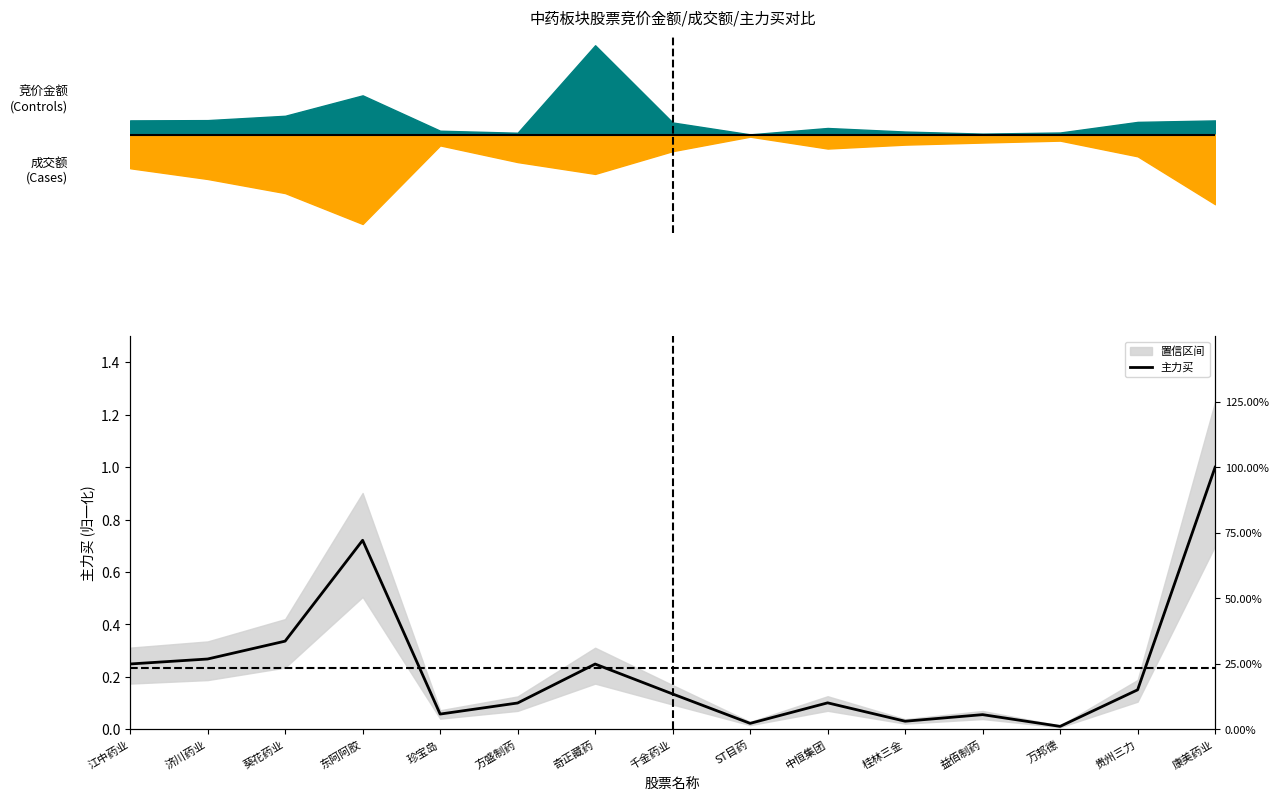

What is the sum of the values at 康美药业 and 桂林三金?

1.0